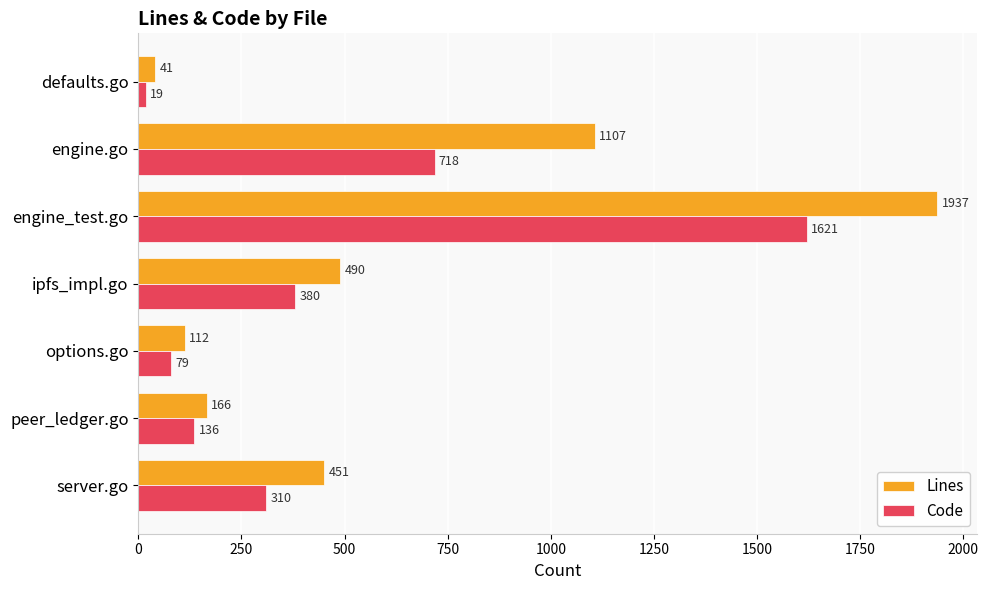

What is the sum of all Lines values?

4304